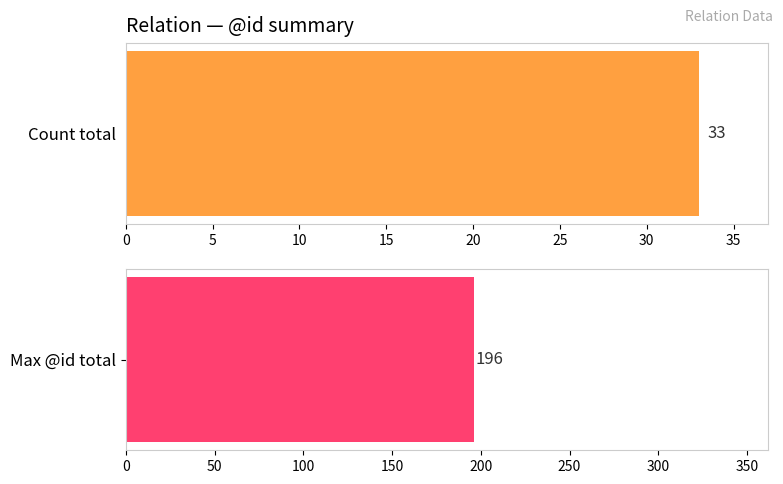

At ADV, list the series in order from smallest to largest.

count, max_id